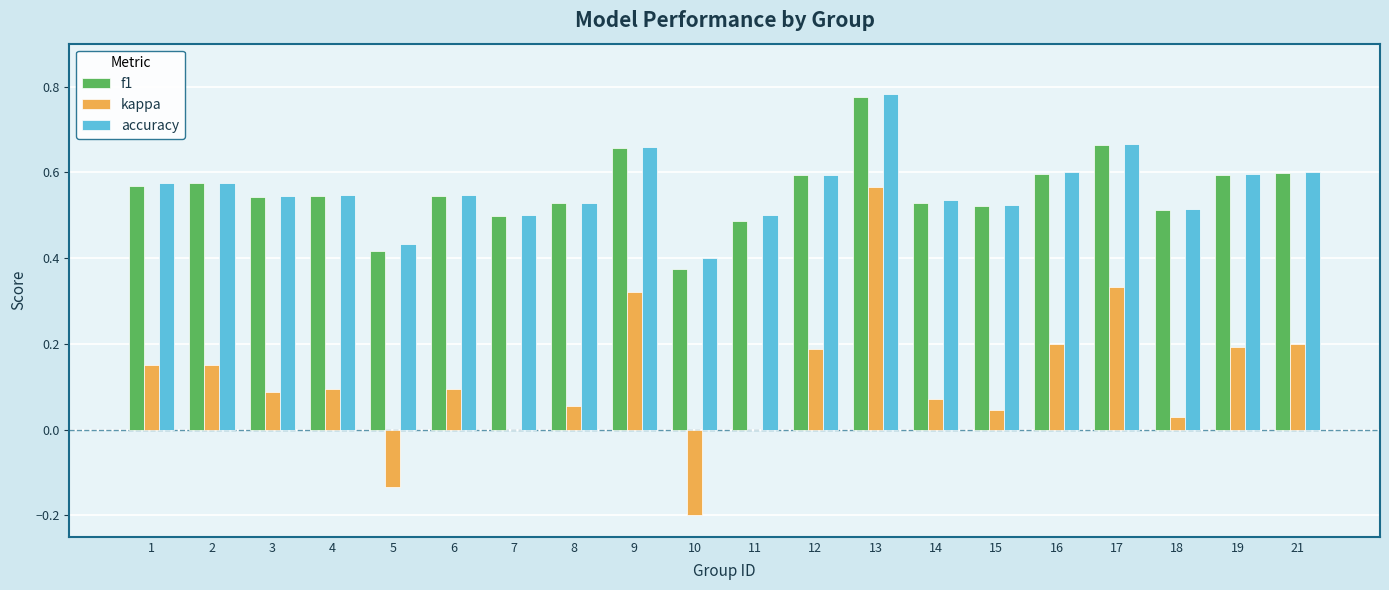

What are all the series names shown in the legend?

f1, kappa, accuracy